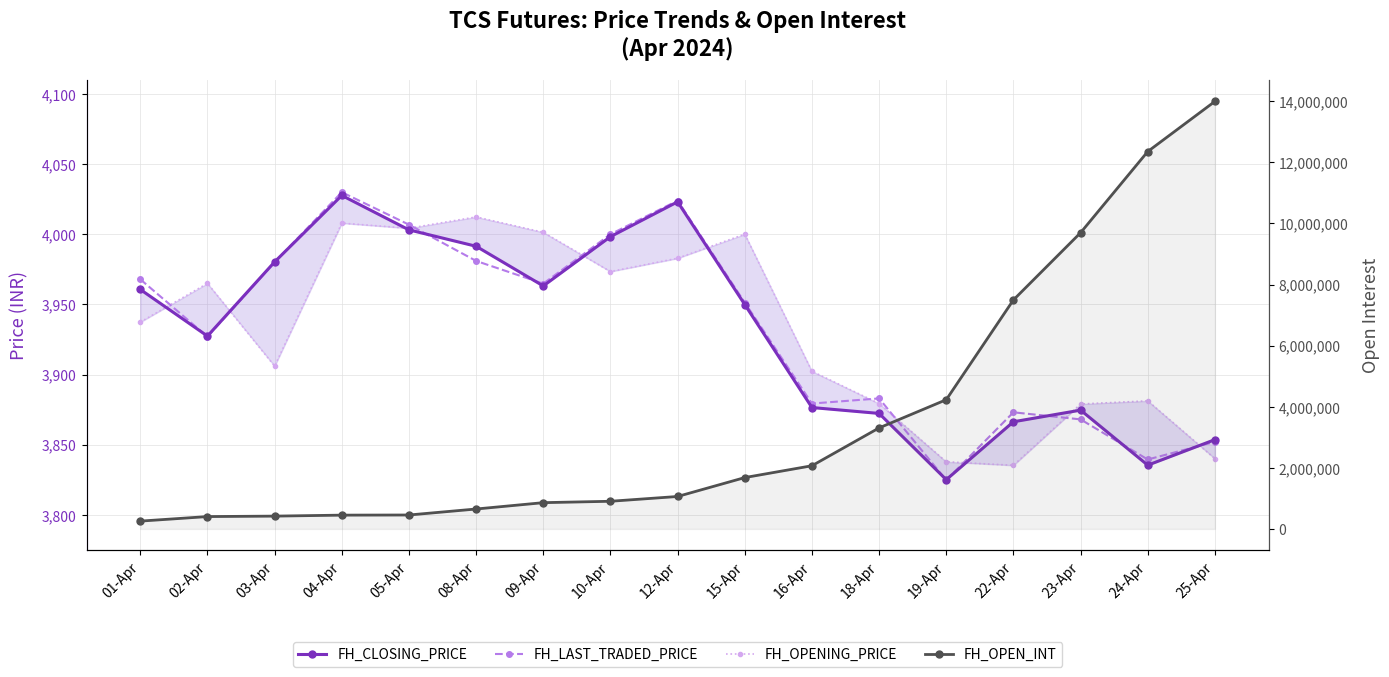

Is the value of FH_CLOSING_PRICE at 16-Apr greater than the value of FH_OPEN_INT at 18-Apr?

No